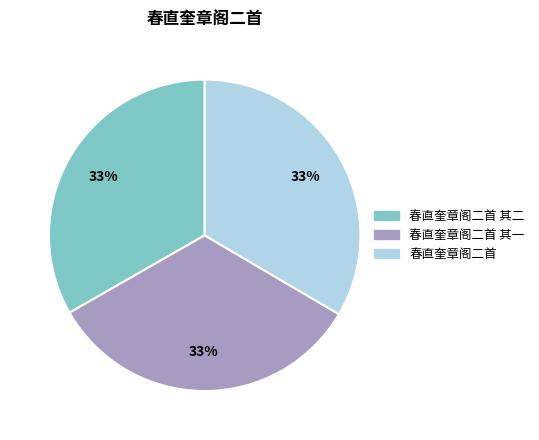

To the nearest percent, what percentage of the pie is 春直奎章阁二首 其一?

33%